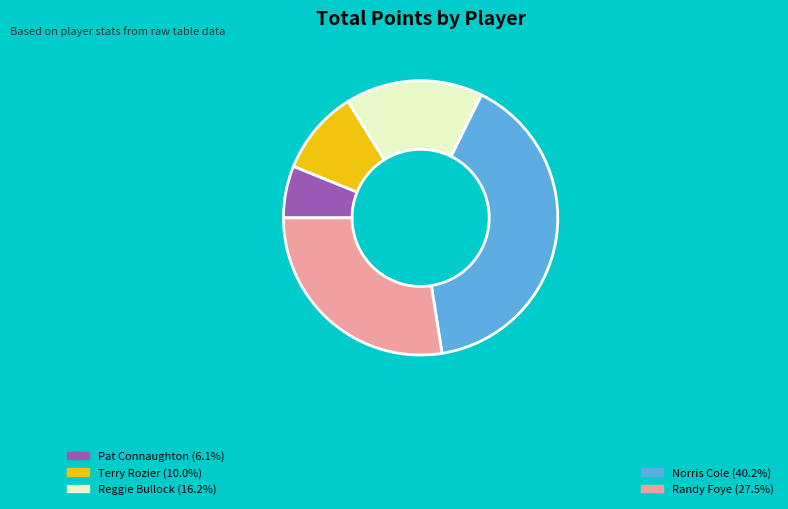

Does any single category account for the majority?

No